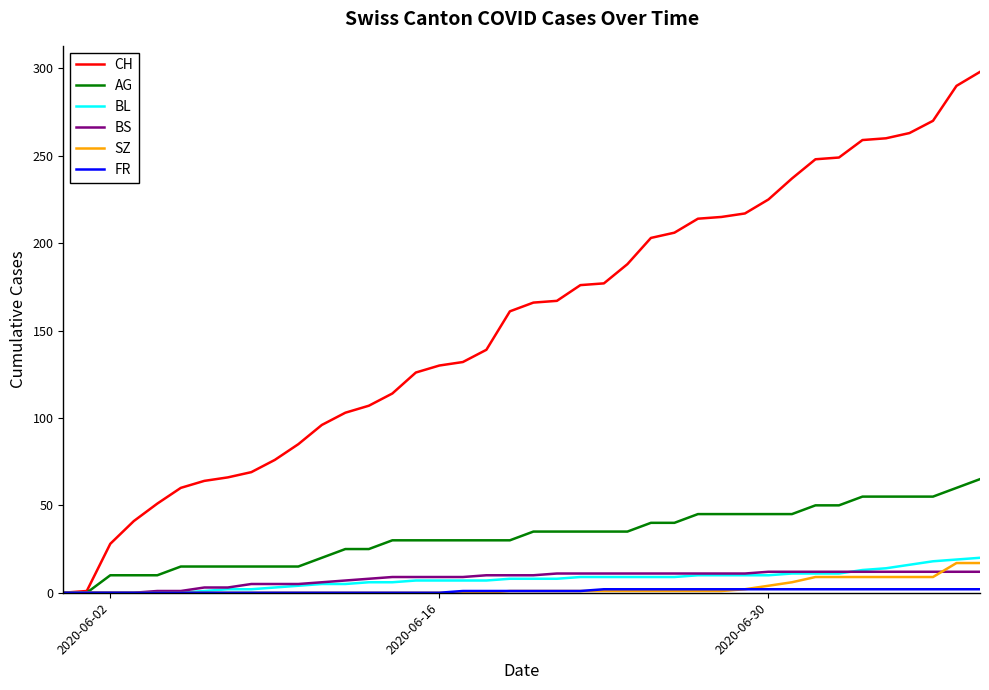

Which series has the widest spread of values?

CH